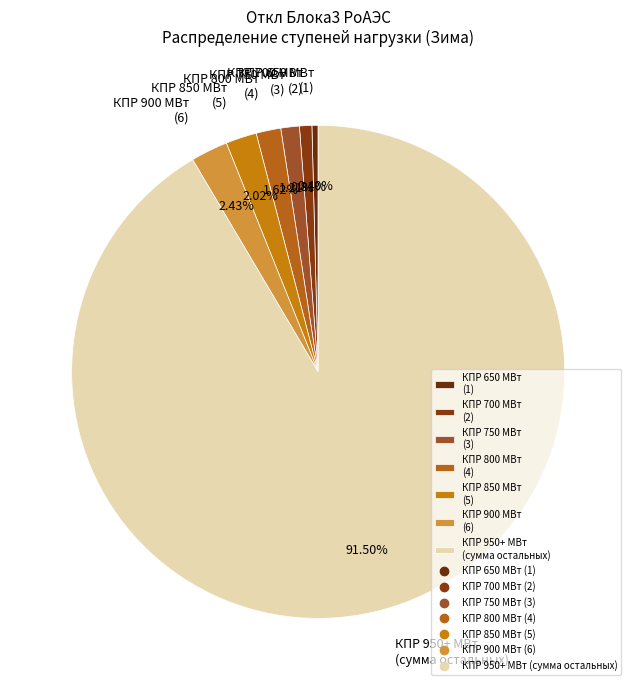

To the nearest percent, what is the average slice percentage?

14%